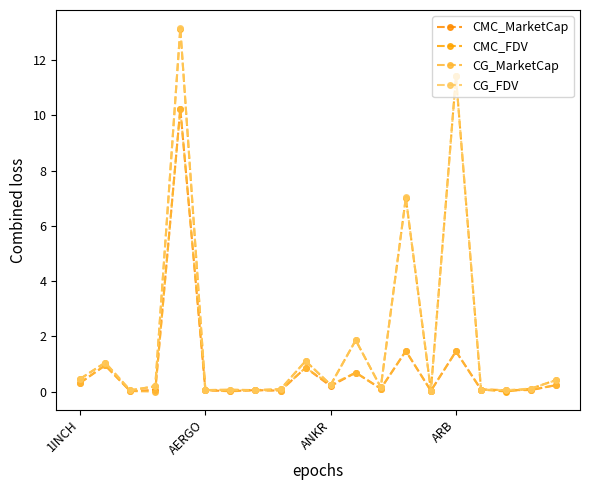

How many data points does each series have?

20